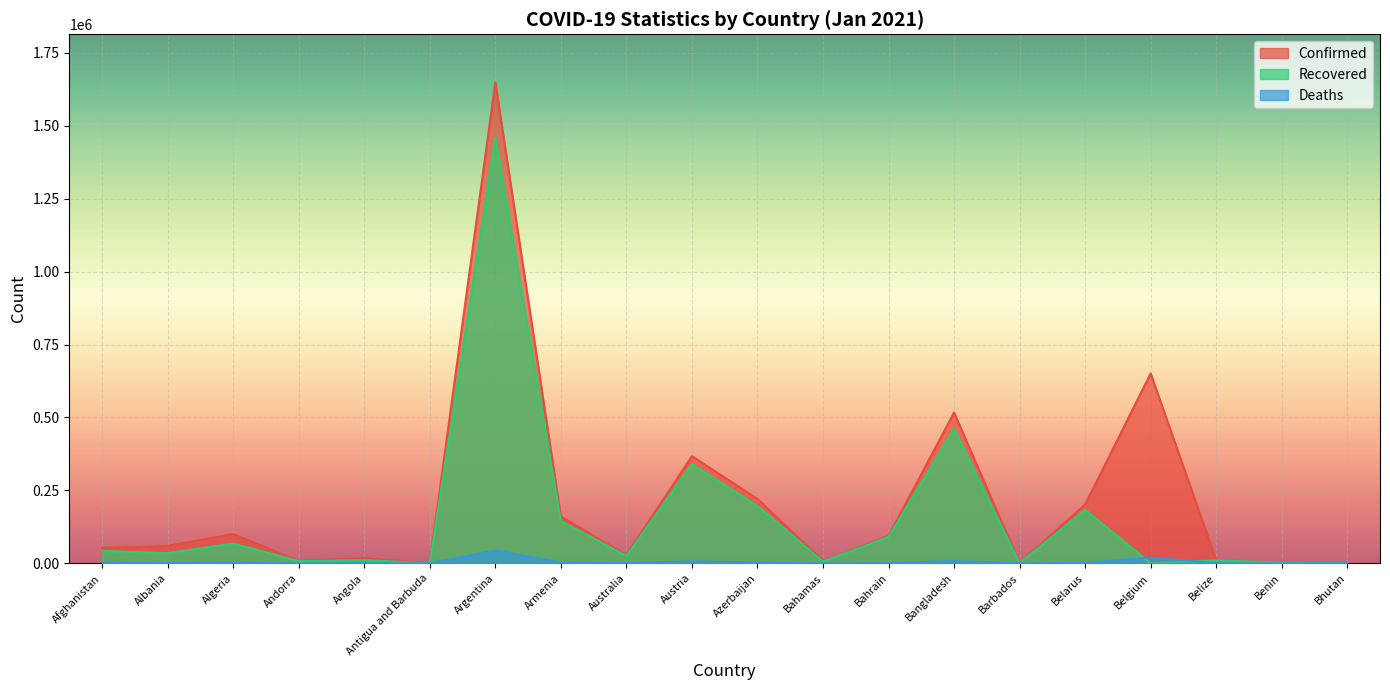

What is the sum of all Confirmed values?

4151924